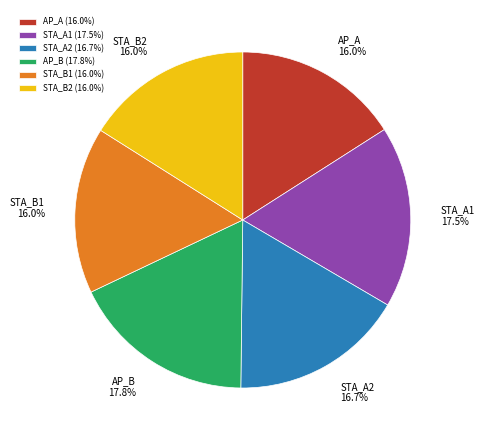

The STA_B1 slice represents 16% of the pie. True or false?

True